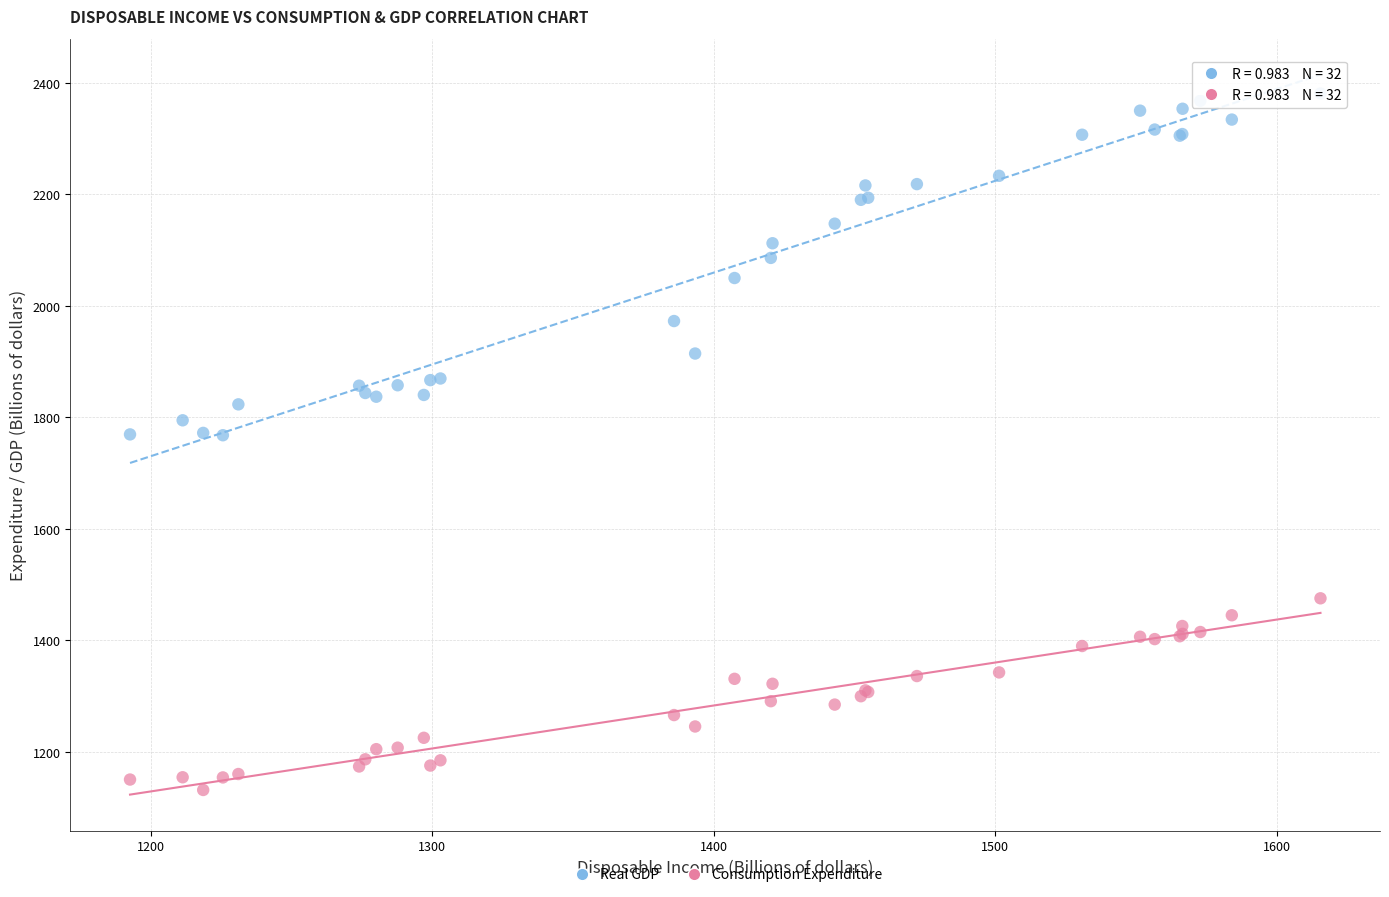

Which series contains the lowest Y value?

Consumption Expenditure